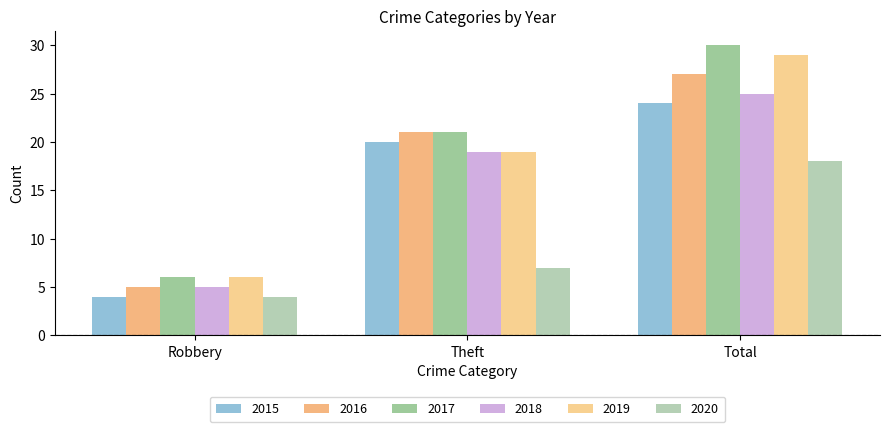

Is the value of 2018 at Total greater than the value of 2017 at Robbery?

Yes